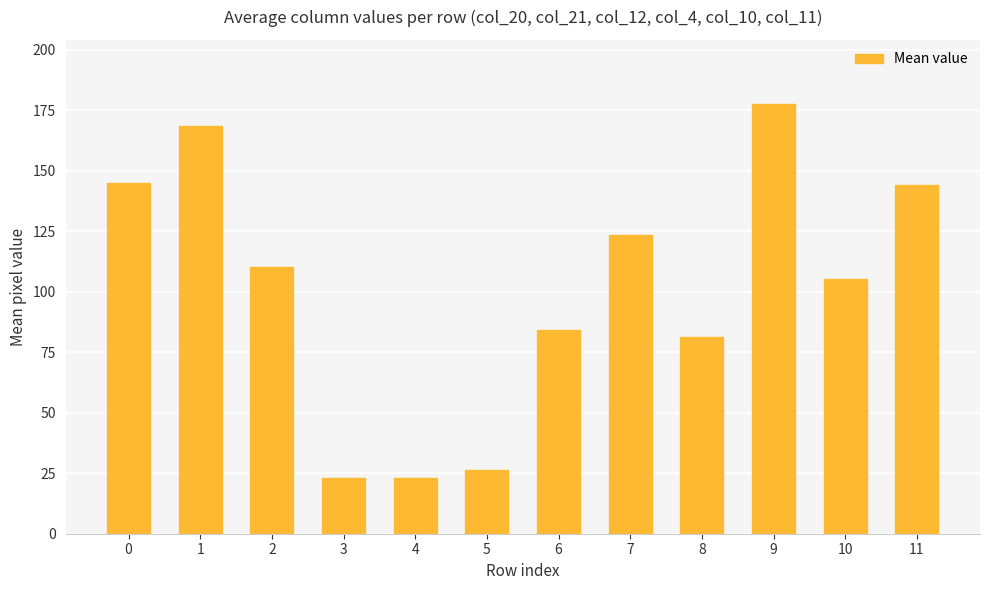

What is the ratio of the value at 0 to the value at 6?

1.7